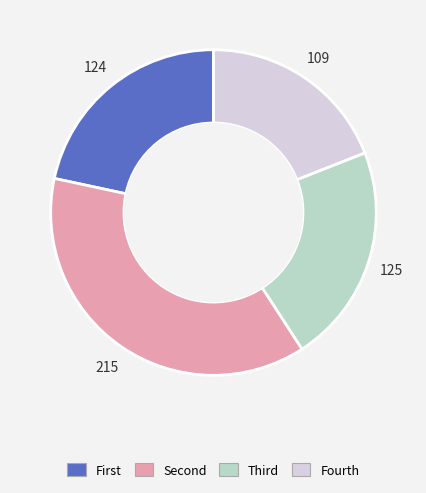

Which category has the smallest portion of the pie?

Fourth